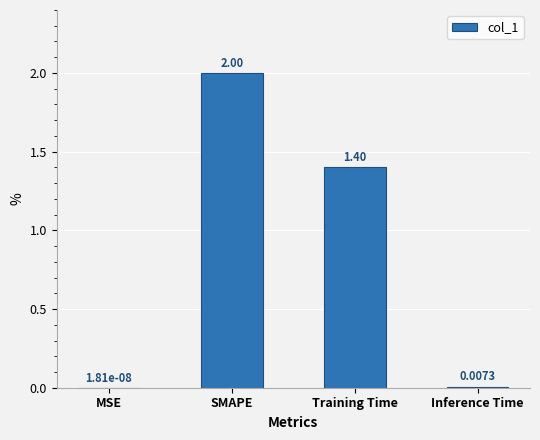

At which category does the chart reach its peak across all series?

SMAPE